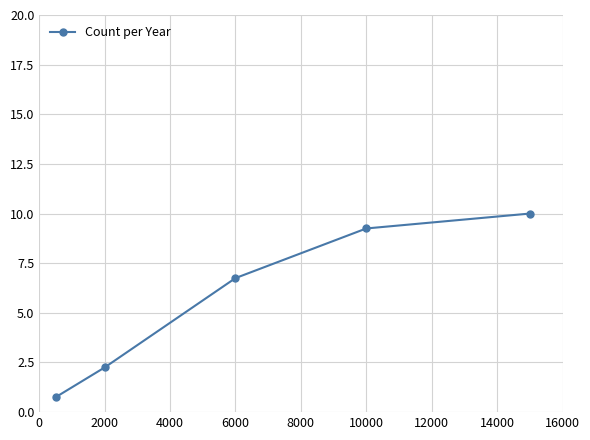

What is the smallest value displayed?

0.8